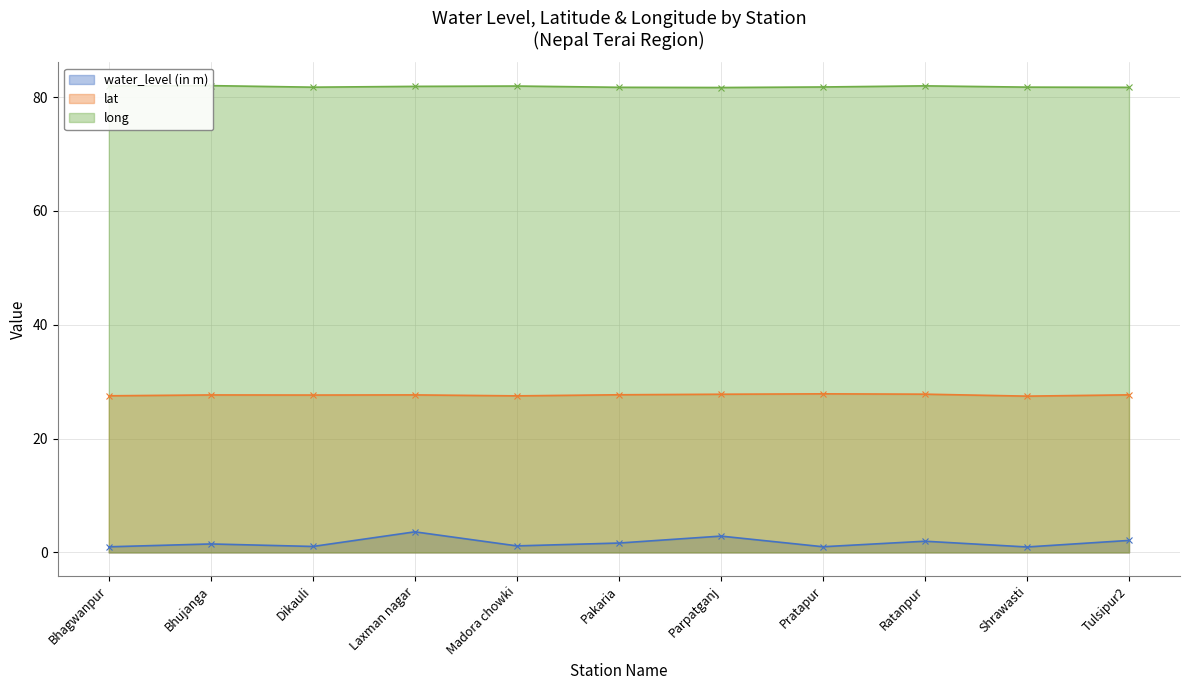

Which category has the lowest value across all series?

Shrawasti